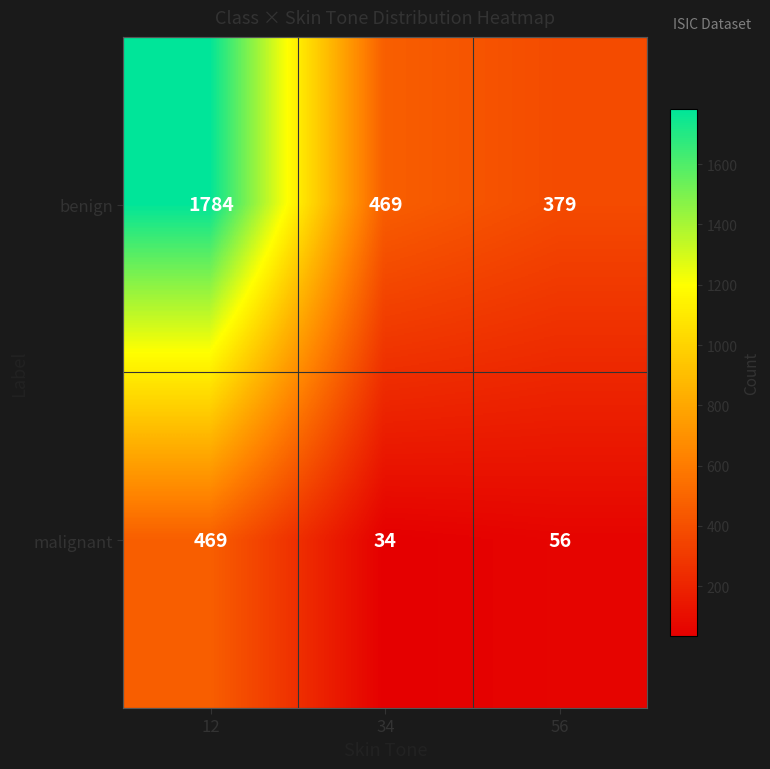

What is the difference between the malignant values at 34 and 12?

435